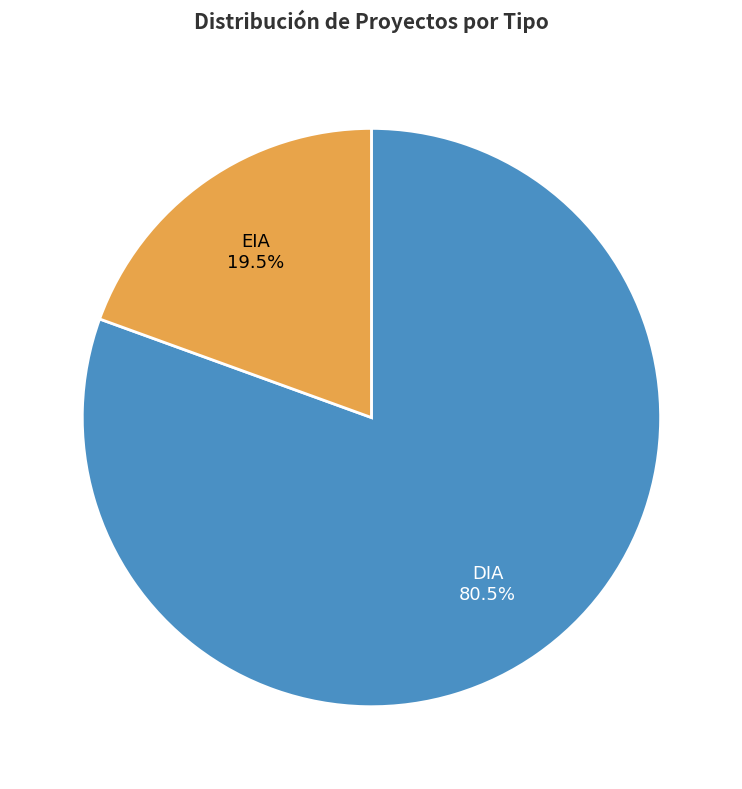

Is there any slice that represents more than half of the pie?

Yes